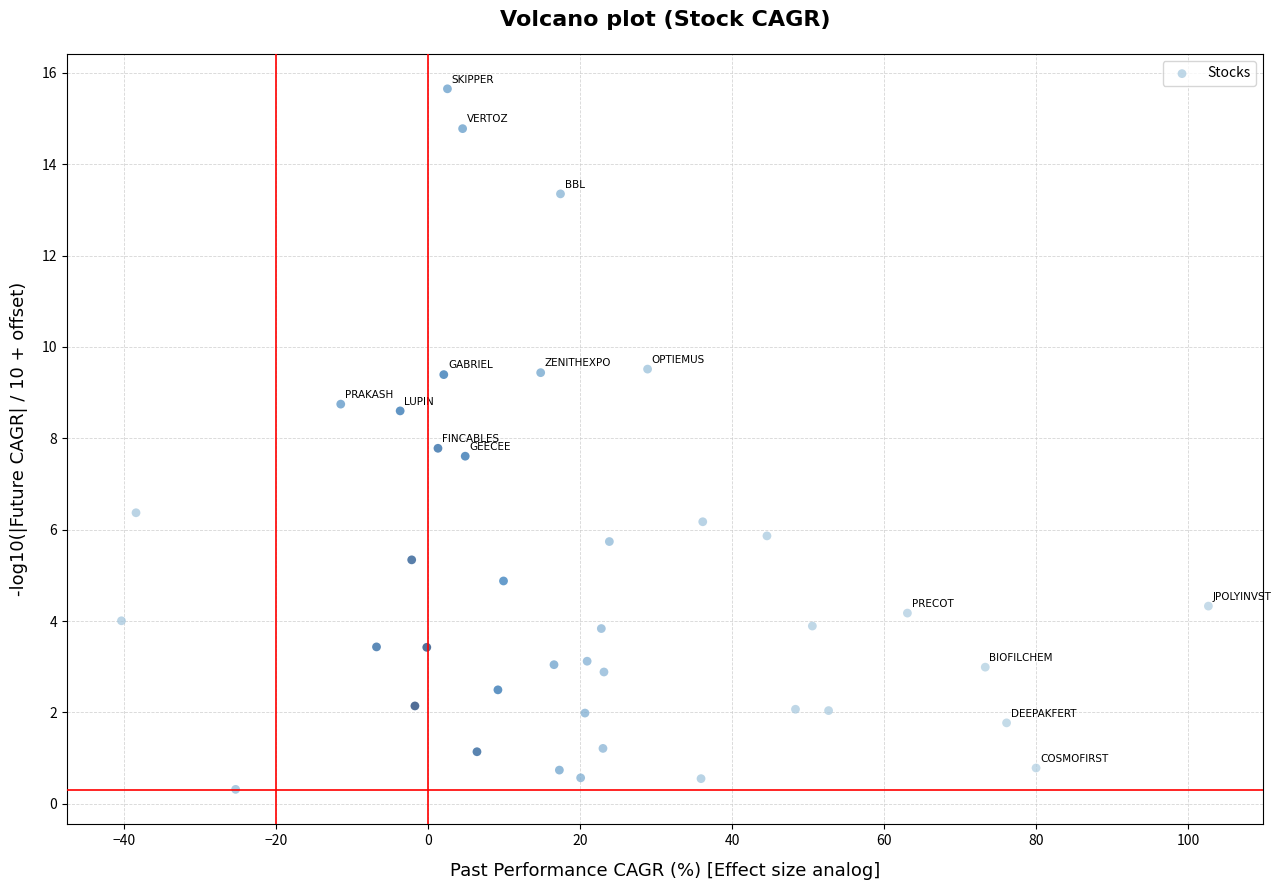

What is the range of X values (max minus min)?

143.0